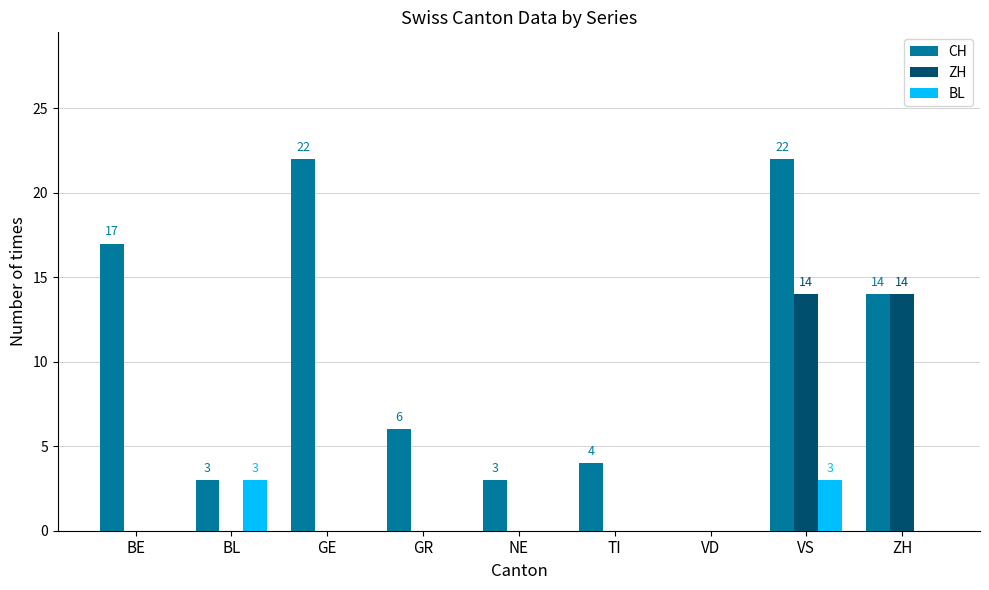

Reading left to right, extract all data points from this chart.

CH: 17	3	22	6	3	4	0	22	14
ZH: 0	0	0	0	0	0	0	14	14
BL: 0	3	0	0	0	0	0	3	0